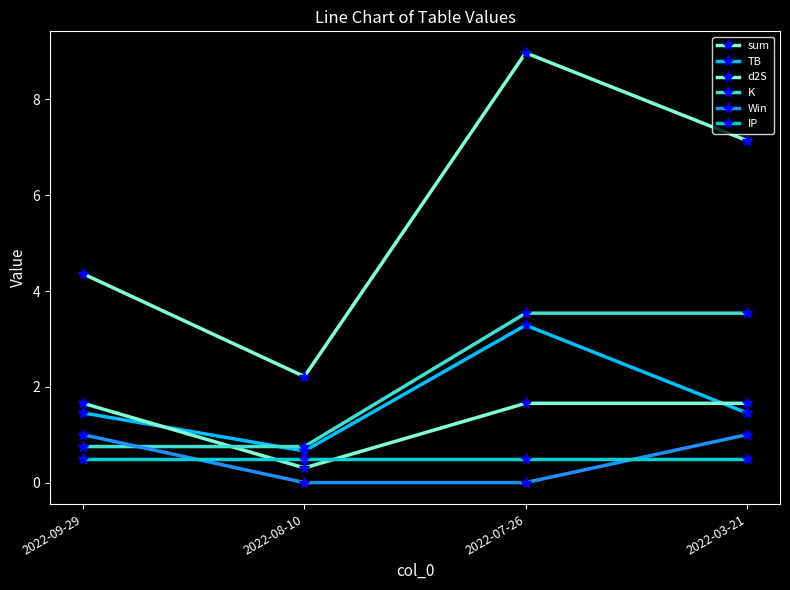

Is the value of IP at 2022-03-21 greater than the value of sum at 2022-03-21?

No